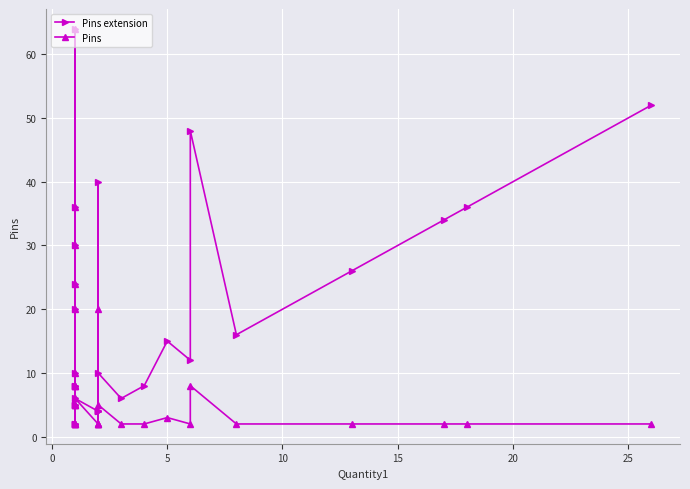

How many series are shown in this chart?

2